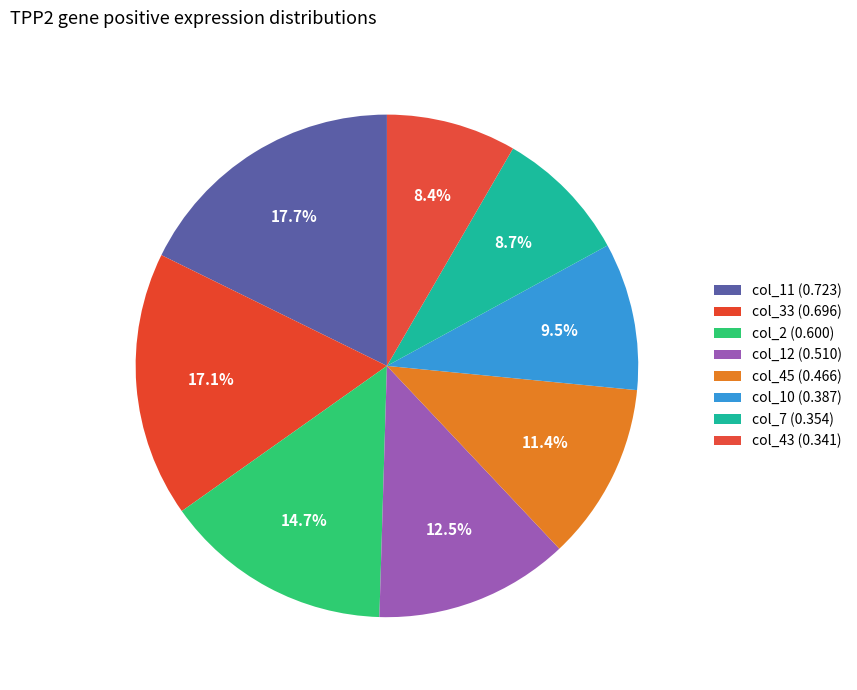

Does any single category account for the majority?

No